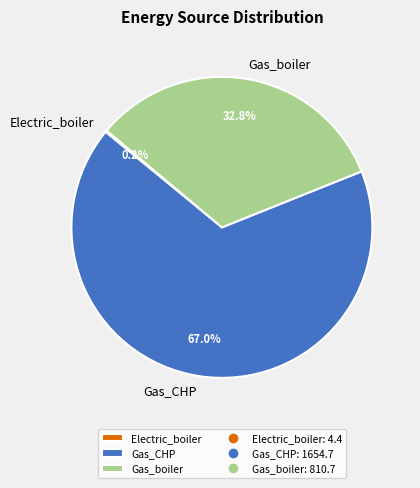

Between Gas_boiler and Gas_CHP, which is larger?

Gas_CHP